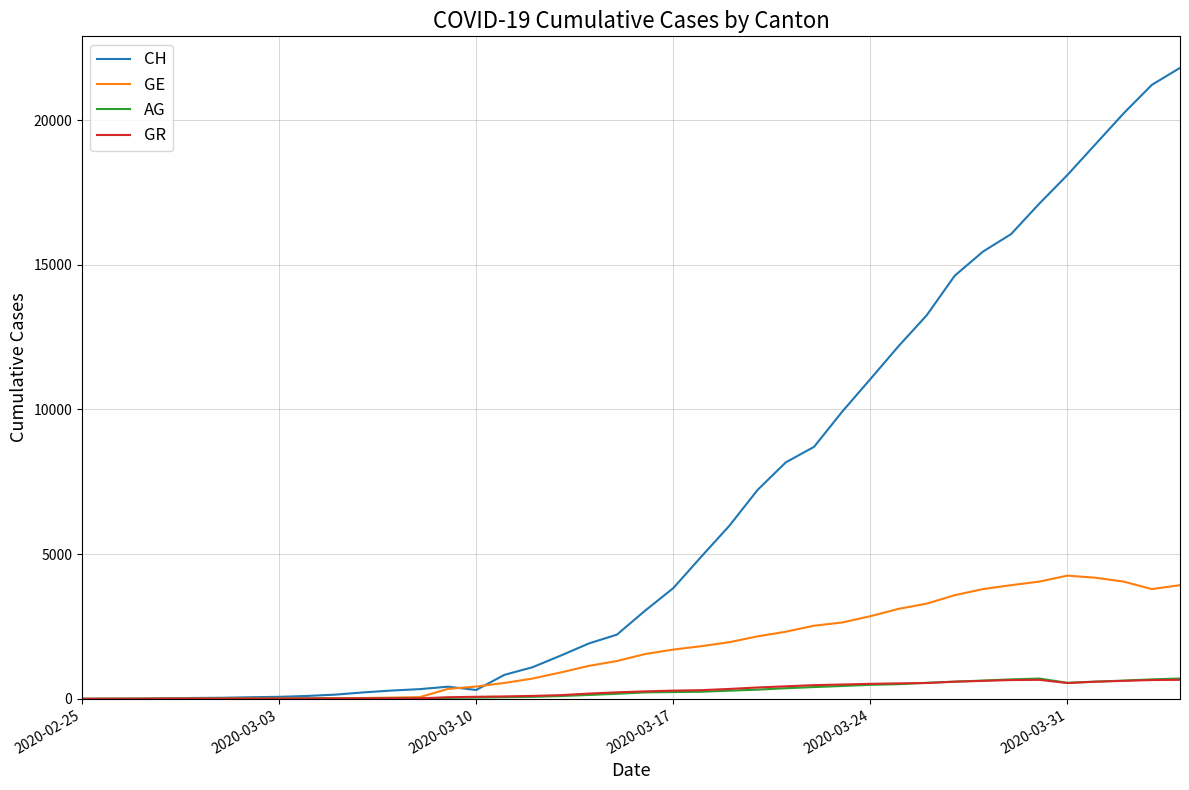

Which series has the widest spread of values?

CH